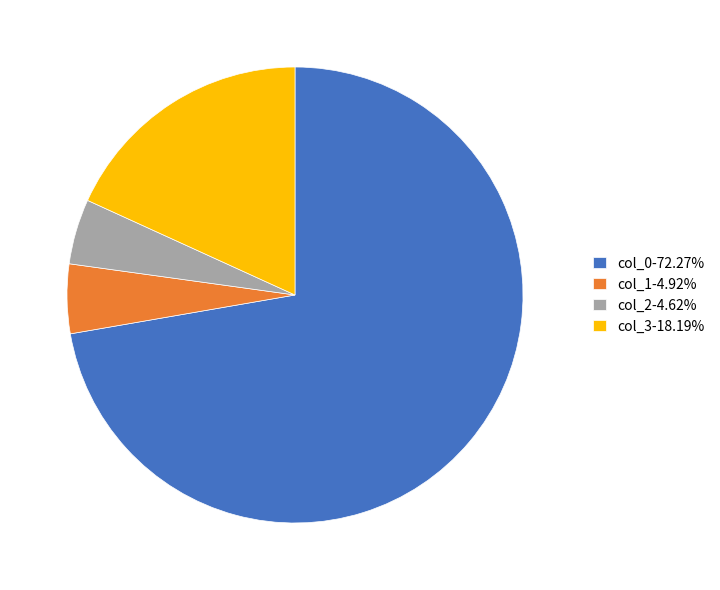

Is col_1-4.92% the majority of the pie?

No